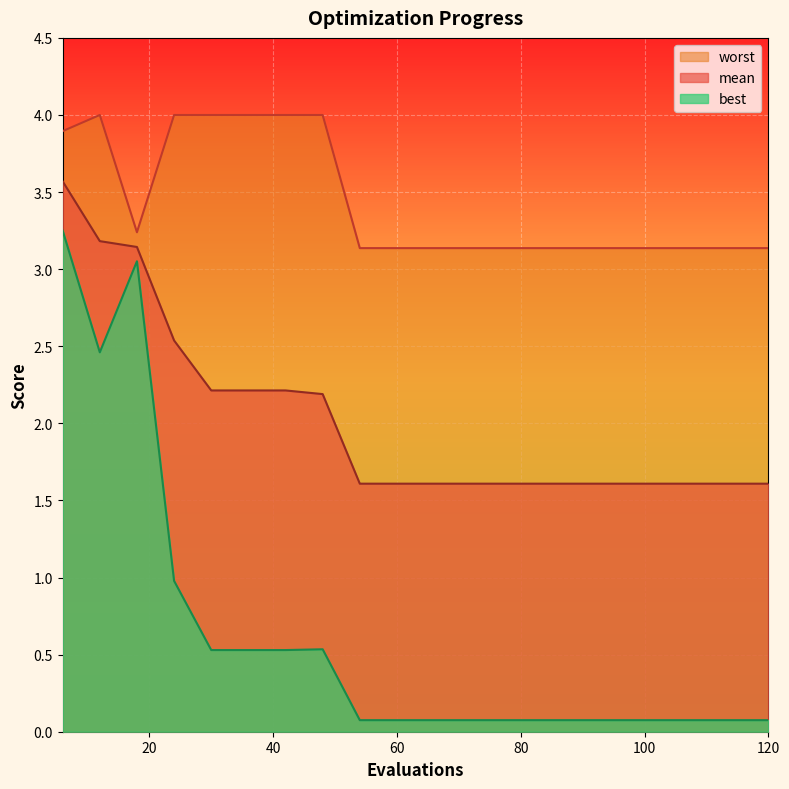

Reading right to left, list all the values displayed in this chart.

mean: 1.6	1.6	1.6	1.6	1.6	1.6	1.6	1.6	1.6	1.6	1.6	1.6	2.2	2.2	2.2	2.2	2.5	3.1	3.2	3.6
best: 0.1	0.1	0.1	0.1	0.1	0.1	0.1	0.1	0.1	0.1	0.1	0.1	0.5	0.5	0.5	0.5	1.0	3.1	2.5	3.3
worst: 3.1	3.1	3.1	3.1	3.1	3.1	3.1	3.1	3.1	3.1	3.1	3.1	4.0	4.0	4.0	4.0	4.0	3.2	4.0	3.9